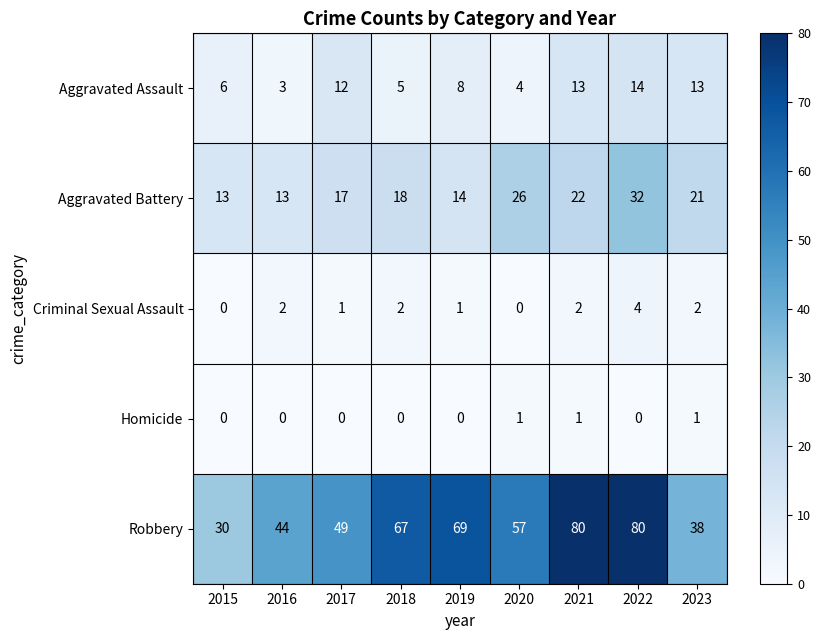

Rank the series by their maximum value, from lowest to highest.

Homicide, Criminal Sexual Assault, Aggravated Assault, Aggravated Battery, Robbery